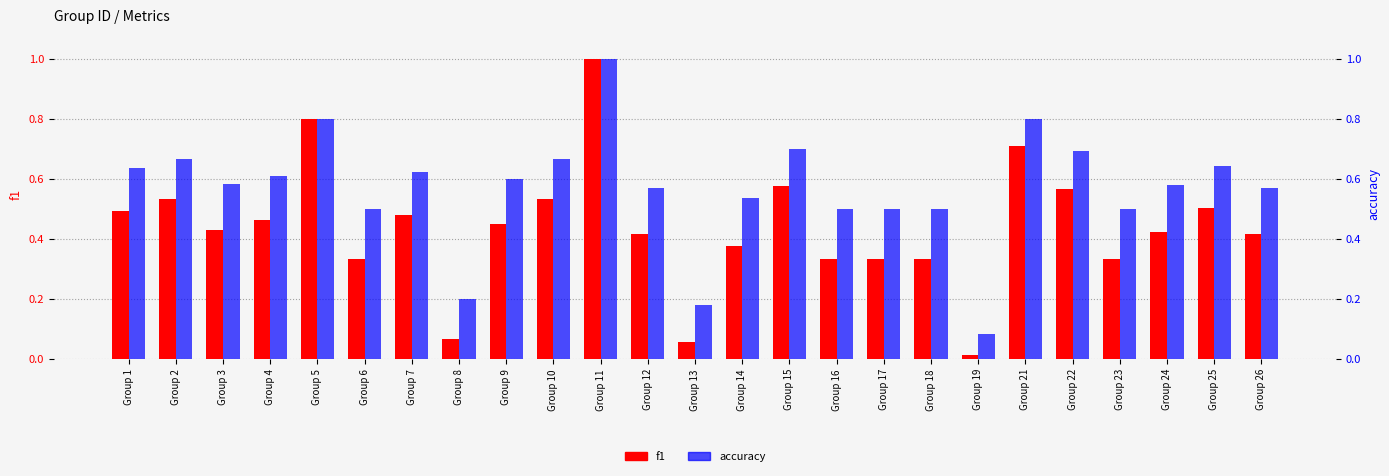

Is it true that accuracy equals 1.1 at Group 2?

False